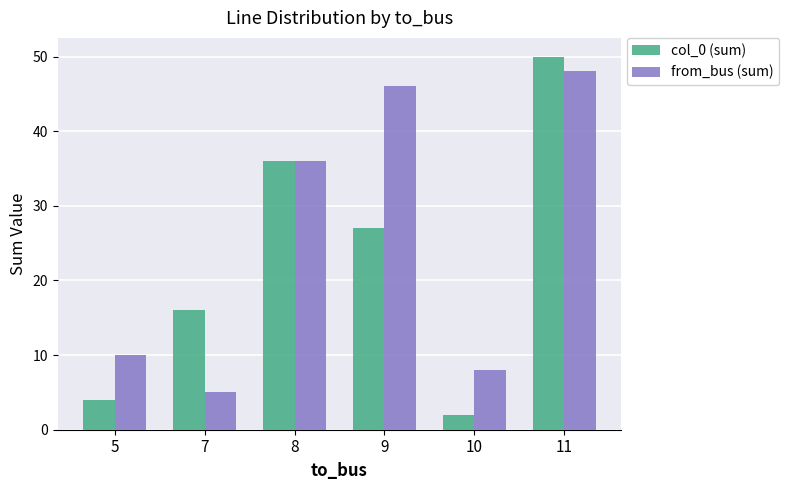

Reading left to right, what are all the values shown in this chart?

col_0 (sum): 4	16	36	27	2	50
from_bus (sum): 10	5	36	46	8	48